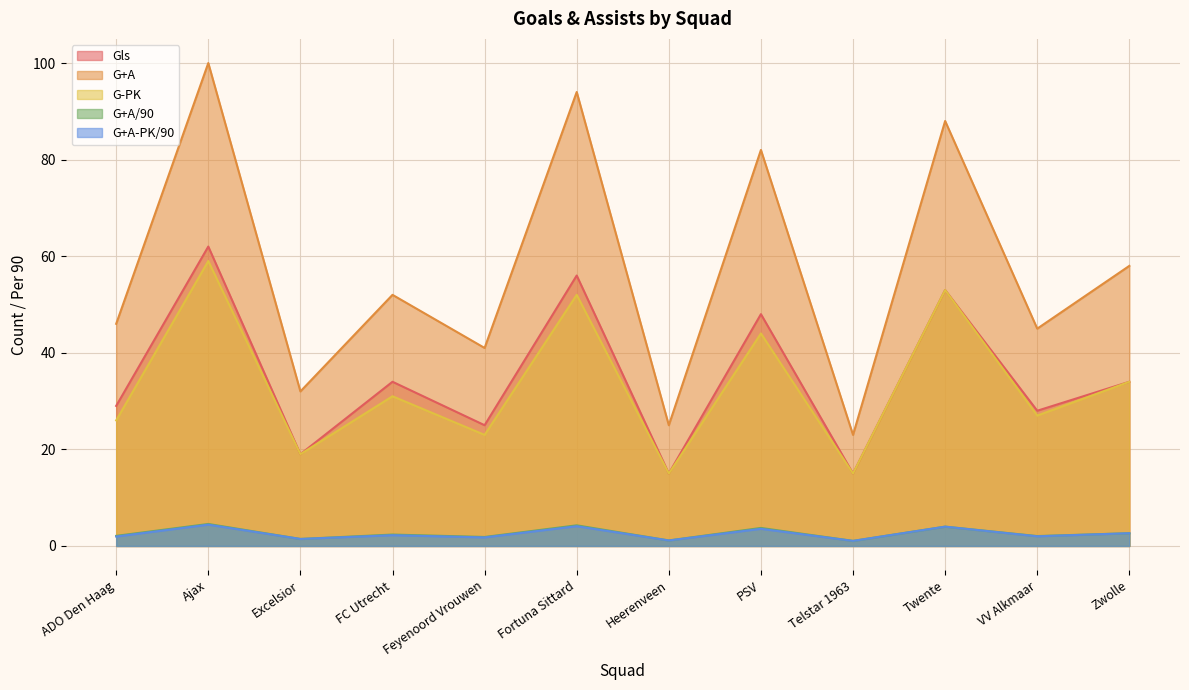

Does the chart display data point markers on the line(s)?

No